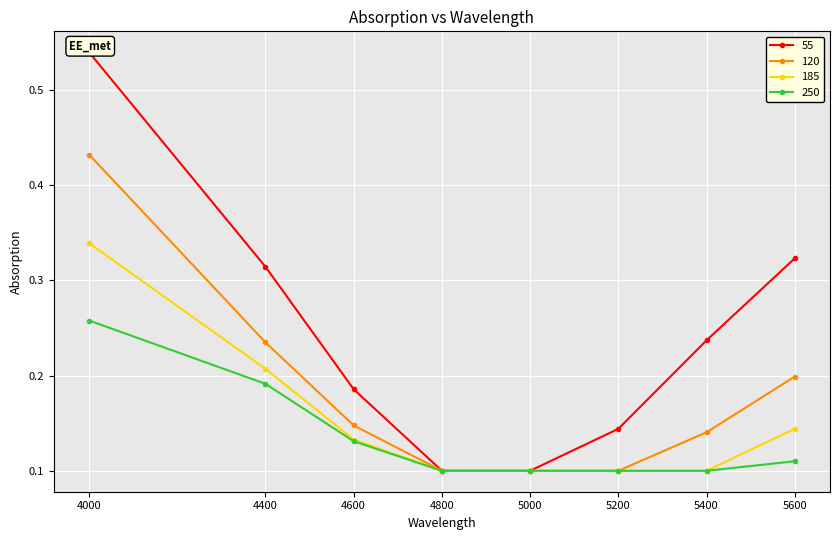

True or false: 250 and 55 cross at least once.

False